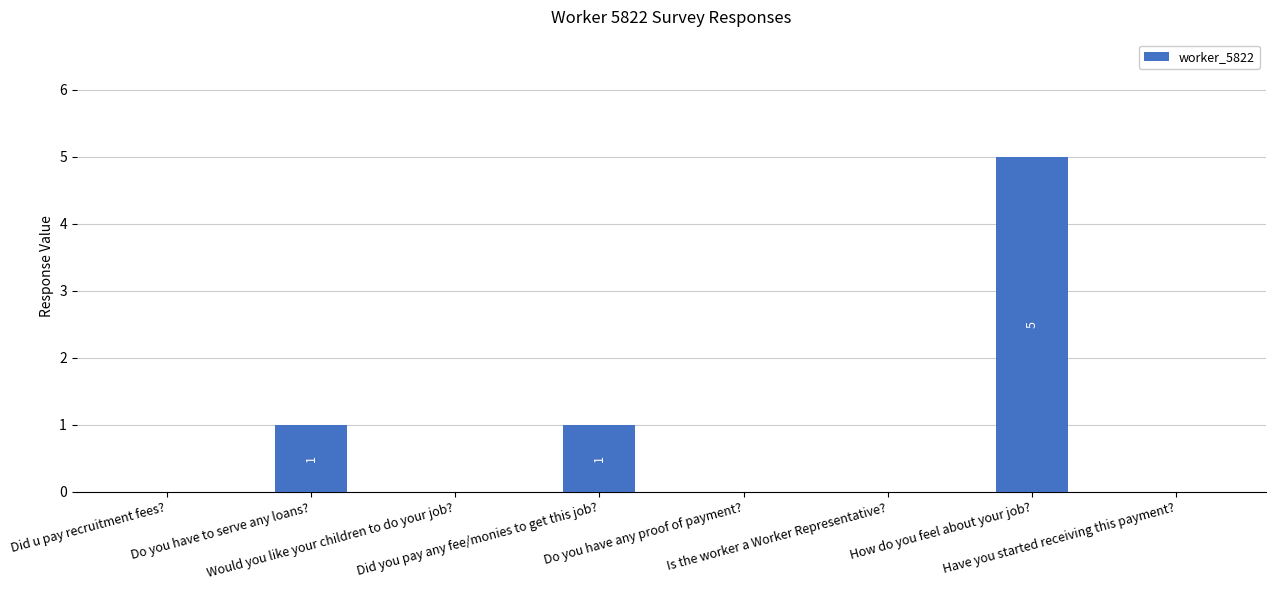

Between Would you like your children to do your job? and How do you feel about your job?, which is larger?

How do you feel about your job?